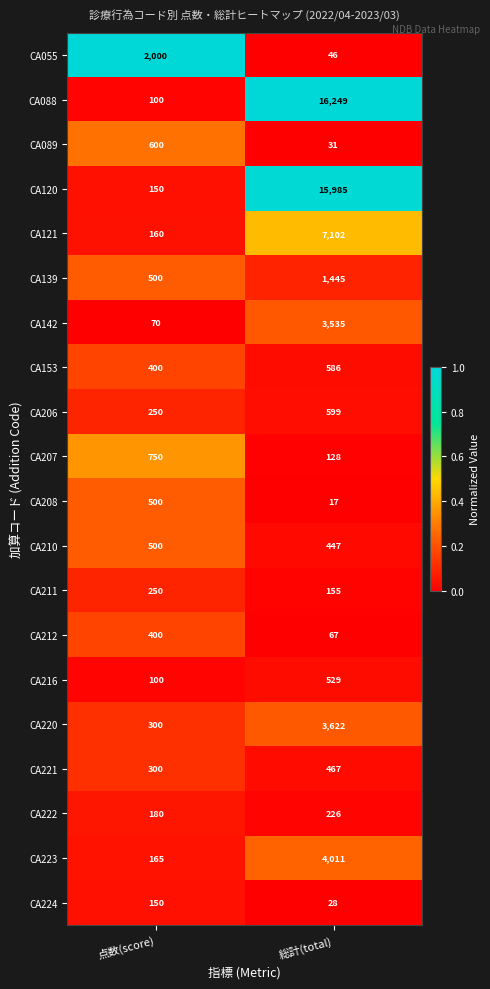

What is the difference between the highest and lowest values at 点数(score)?

1930